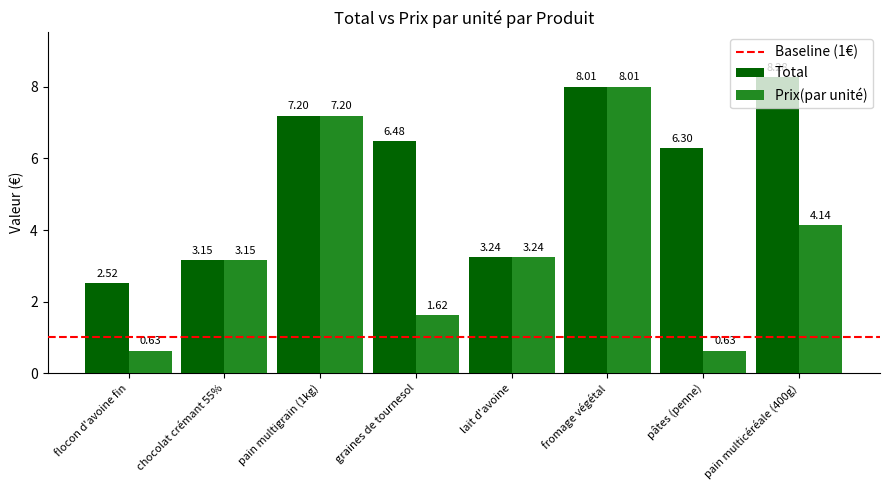

Are the bars horizontal?

No